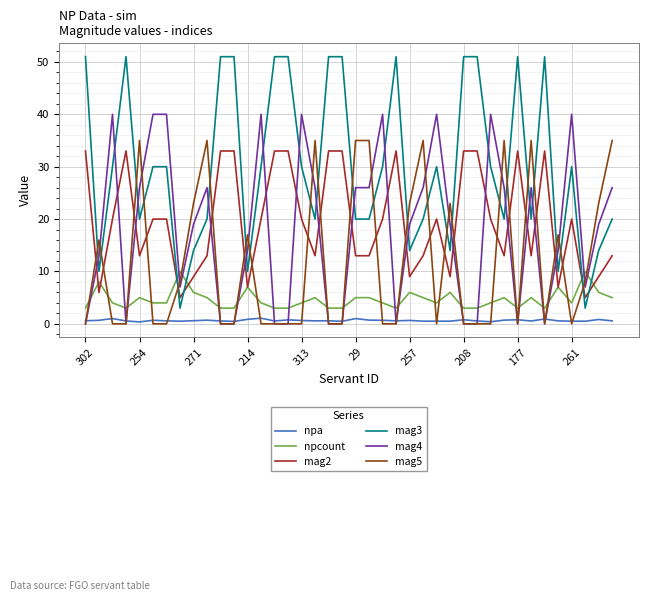

What is the minimum value for mag2?

5.0